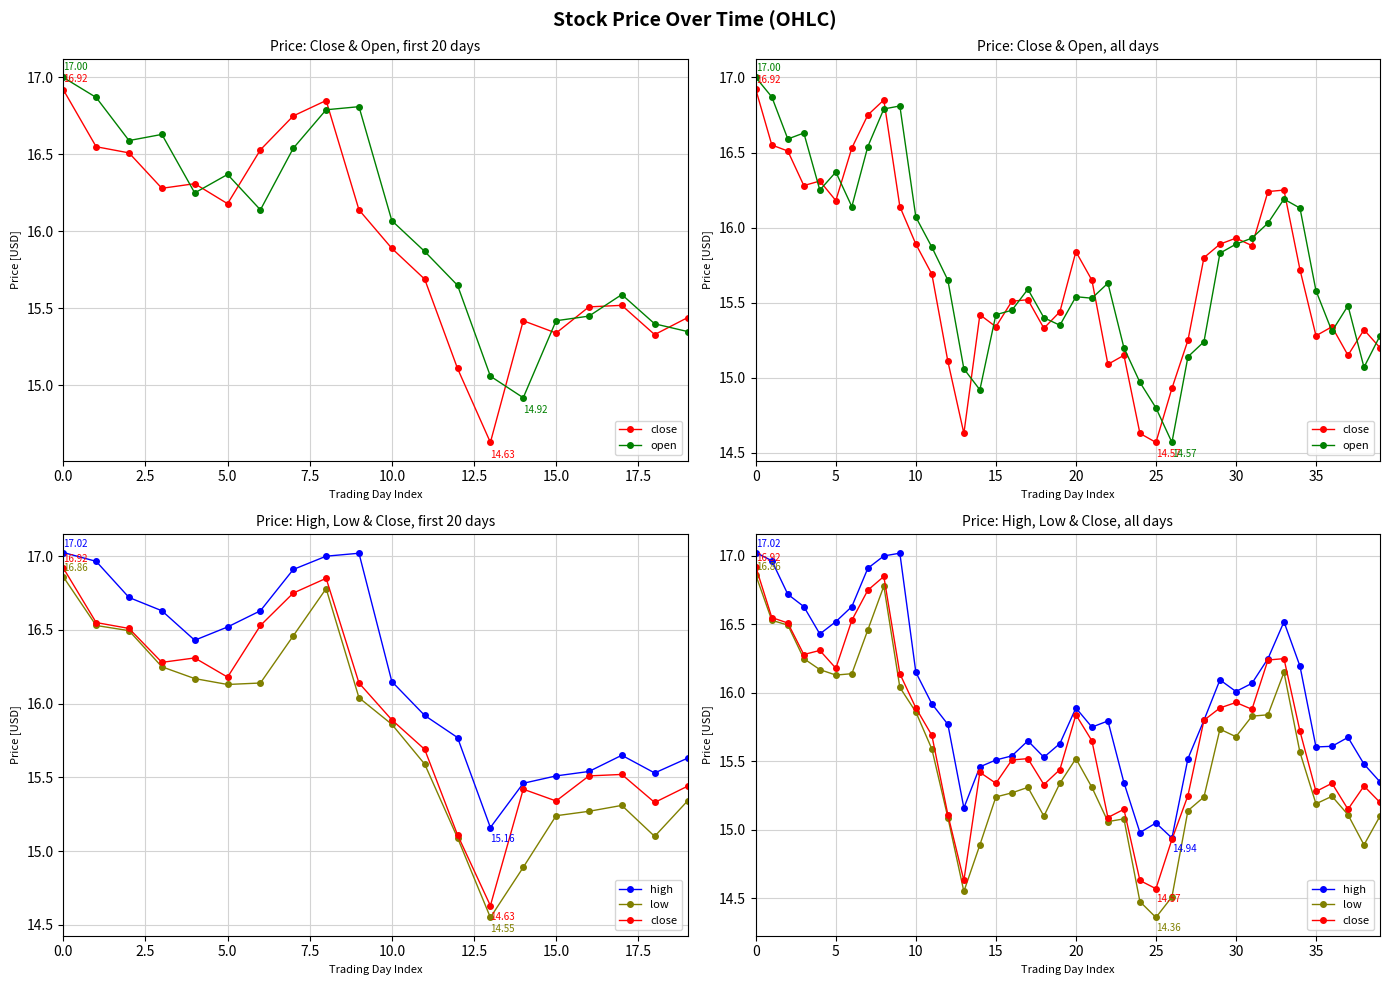

What is the minimum value shown in the chart?

14.4